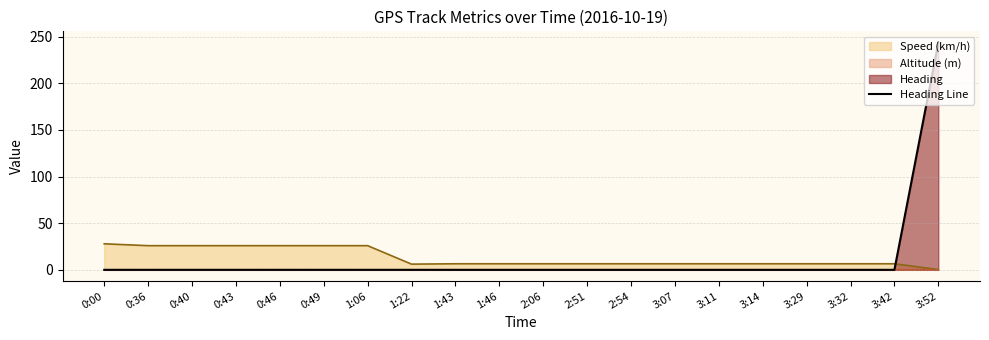

The value of Heading Line at 3:29 is -150.9. True or false?

False